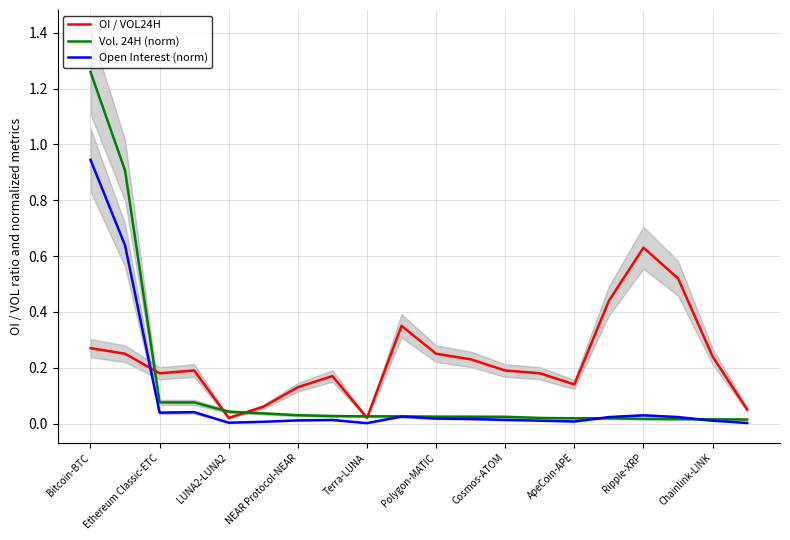

The value of Open Interest (norm) at NEAR Protocol-NEAR is 0.0. True or false?

True